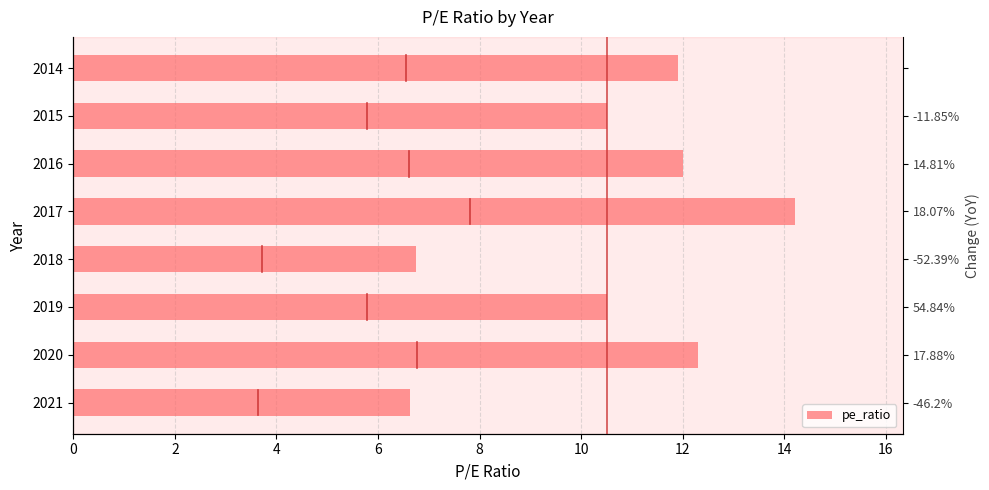

What is the greatest value displayed?

14.2